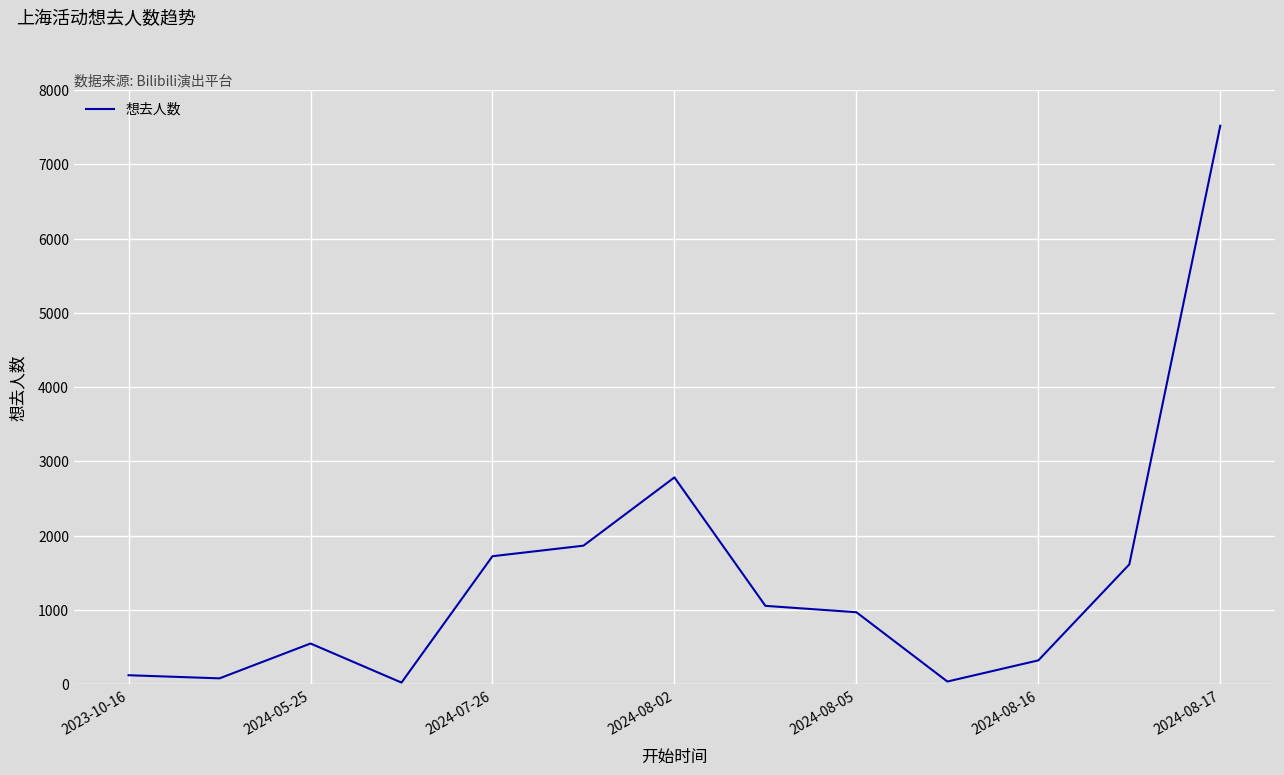

How many values are below 969?

6